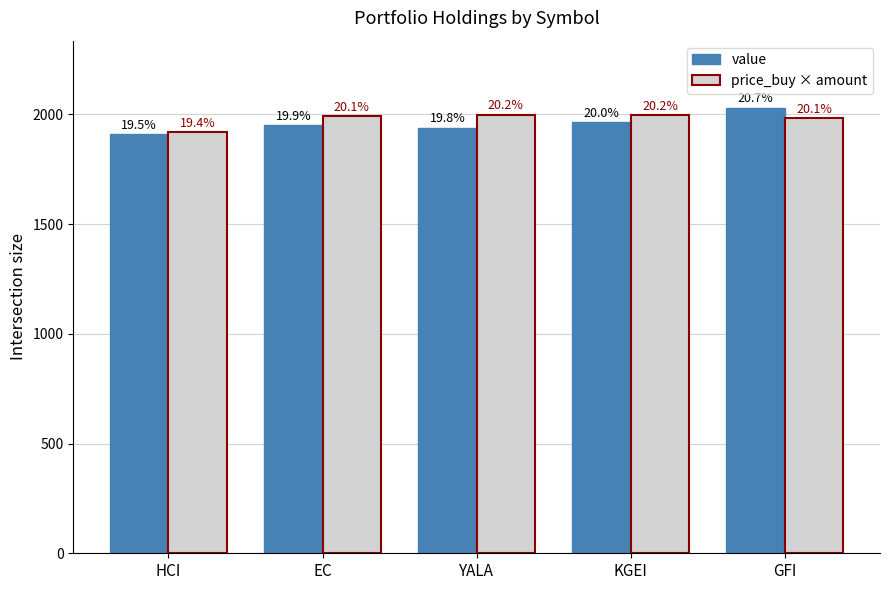

The price_buy × amount series shows 1998.3 at YALA. True or false?

True